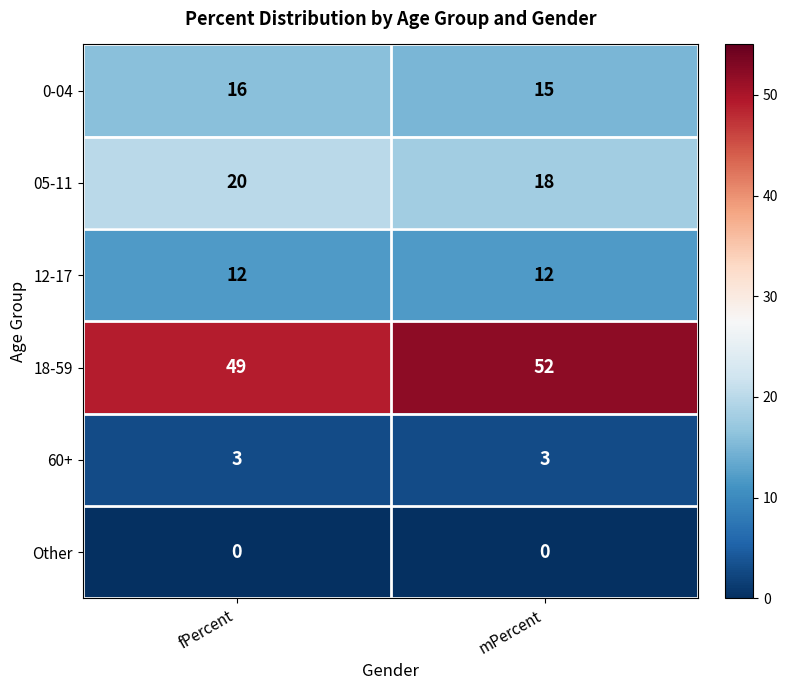

At how many categories does at least one series exceed 6?

2